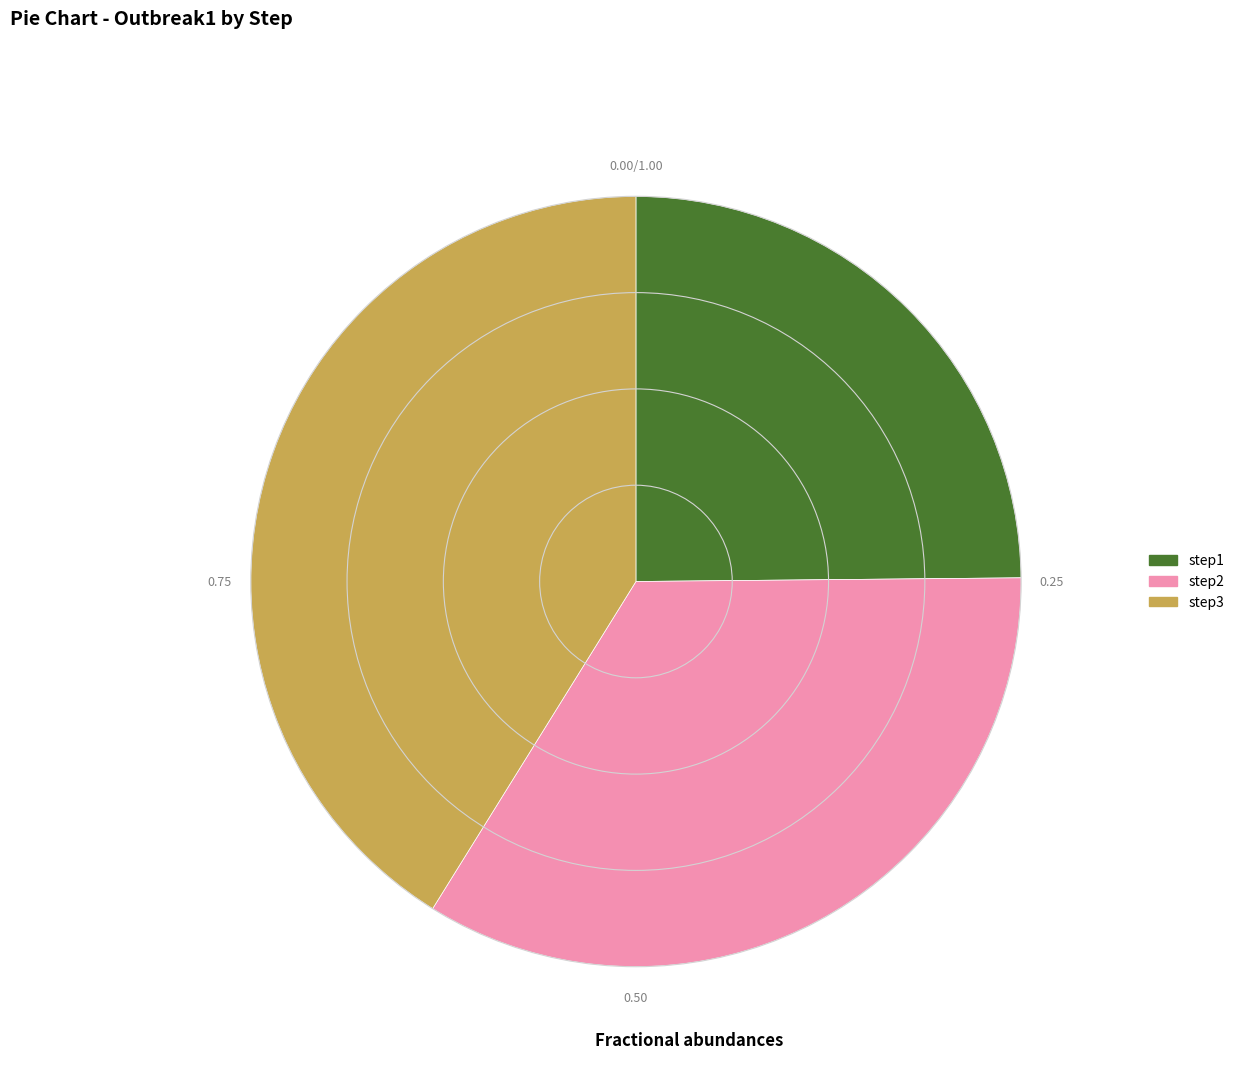

The step3 slice represents 41% of the pie. True or false?

True